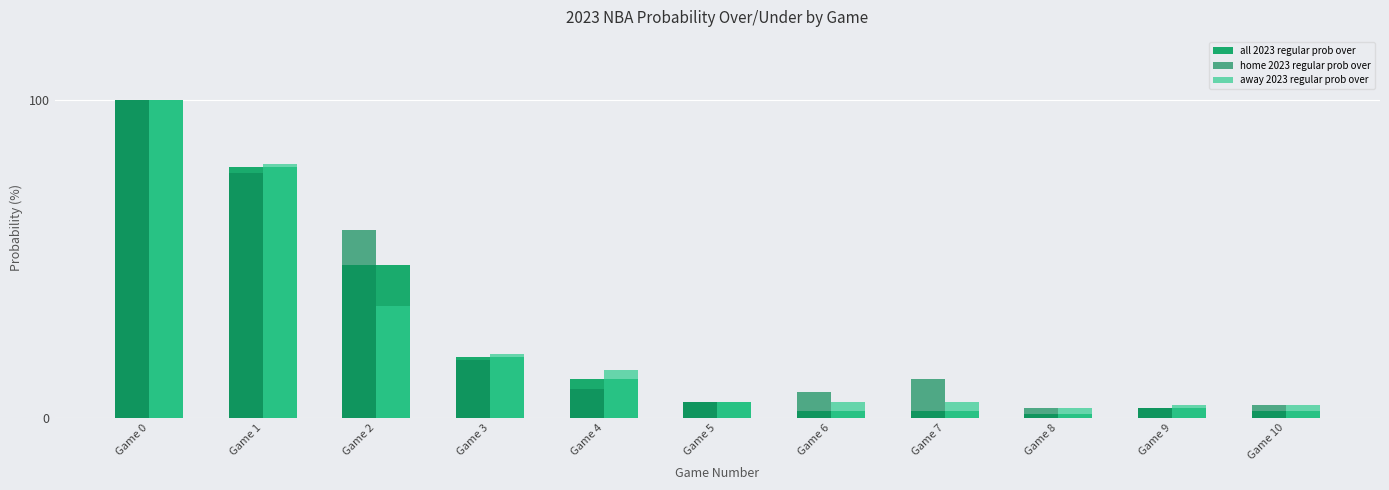

Which series has the largest total across all categories?

home 2023 regular prob over